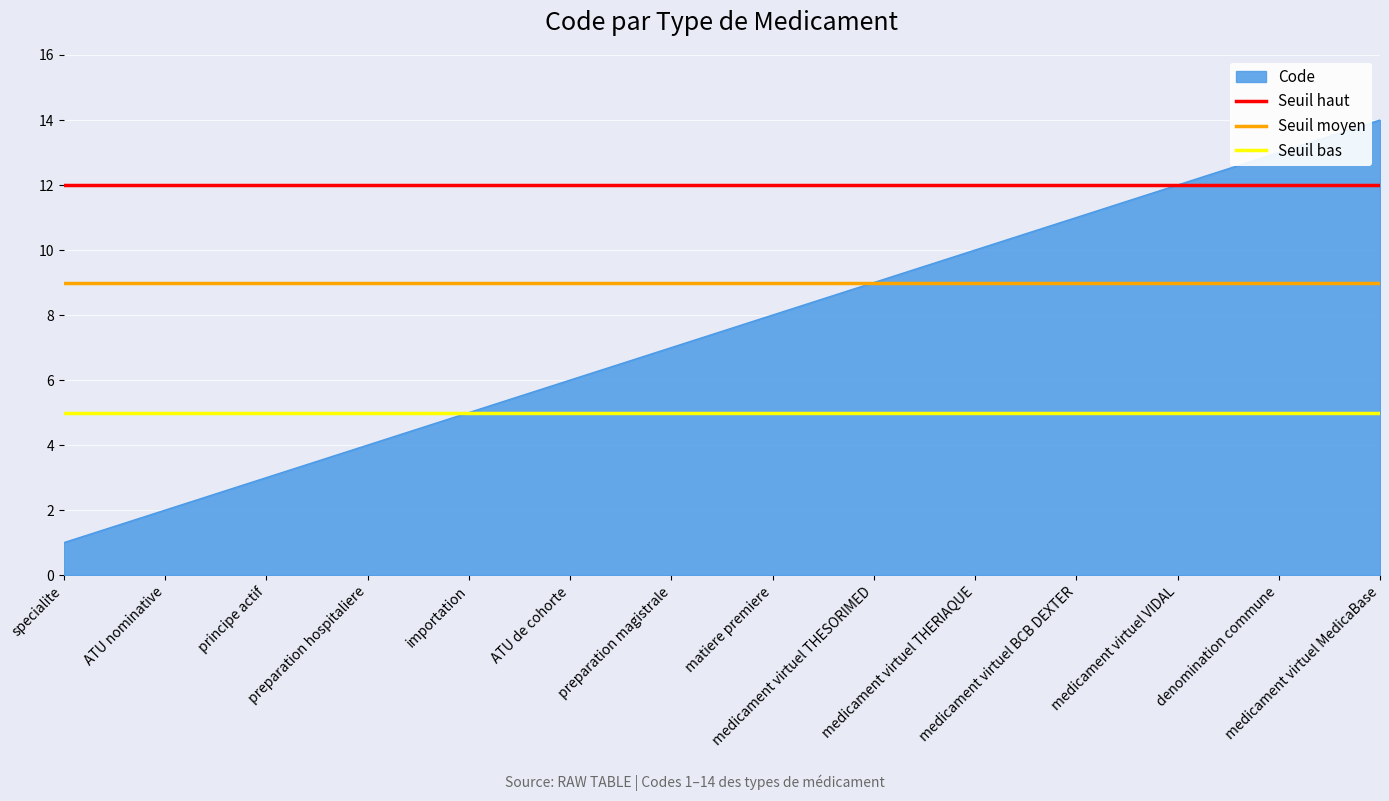

Which category has the highest value across all series?

specialite